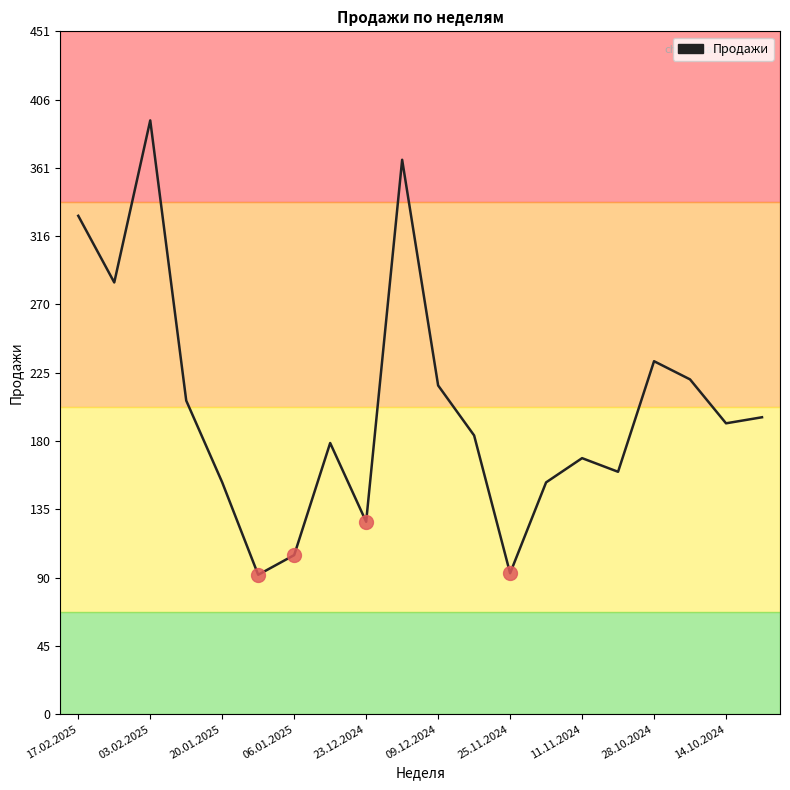

What is the minimum value shown in the chart?

92